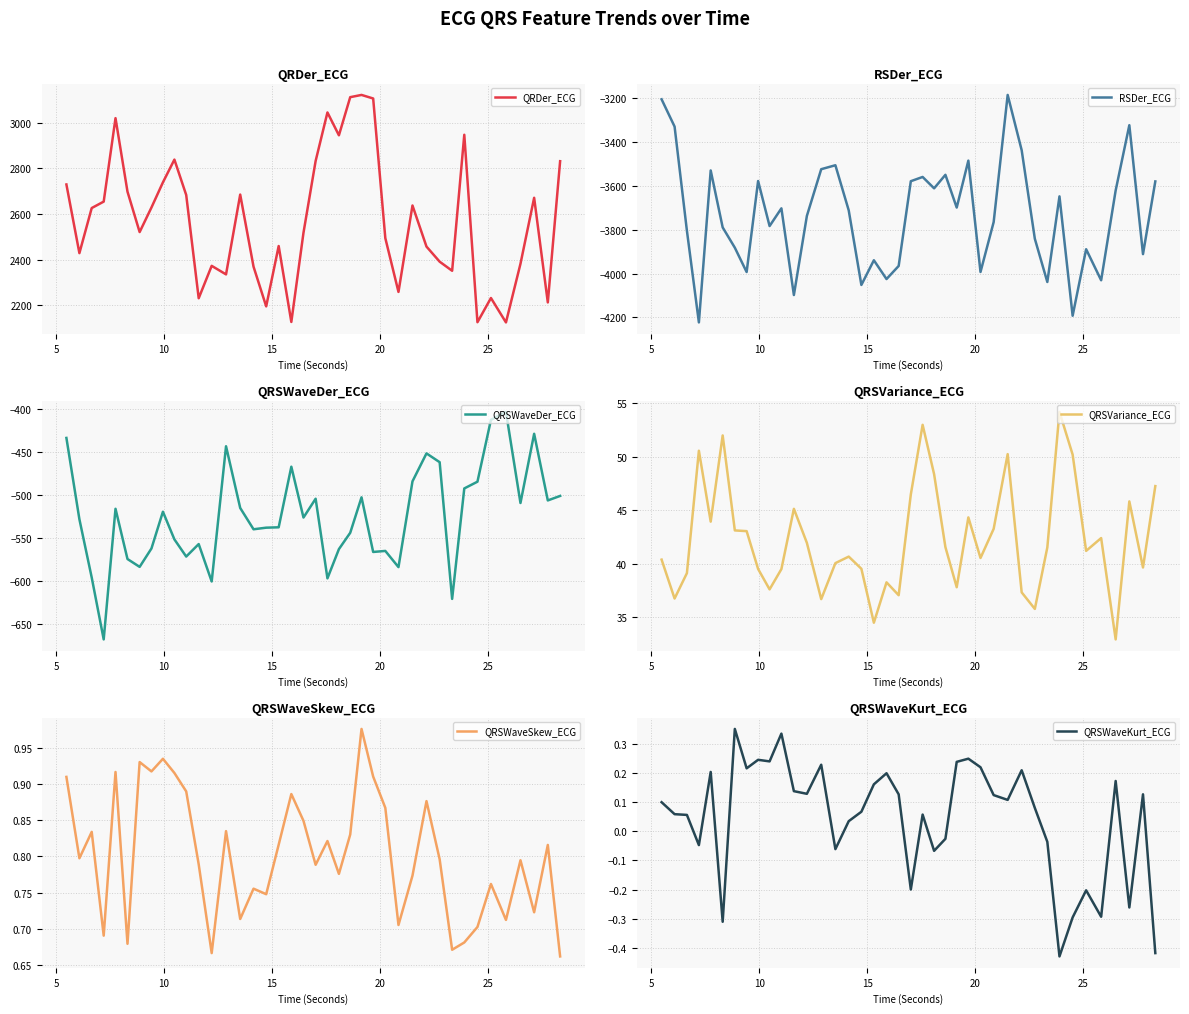

Does the chart display data point markers on the line(s)?

No